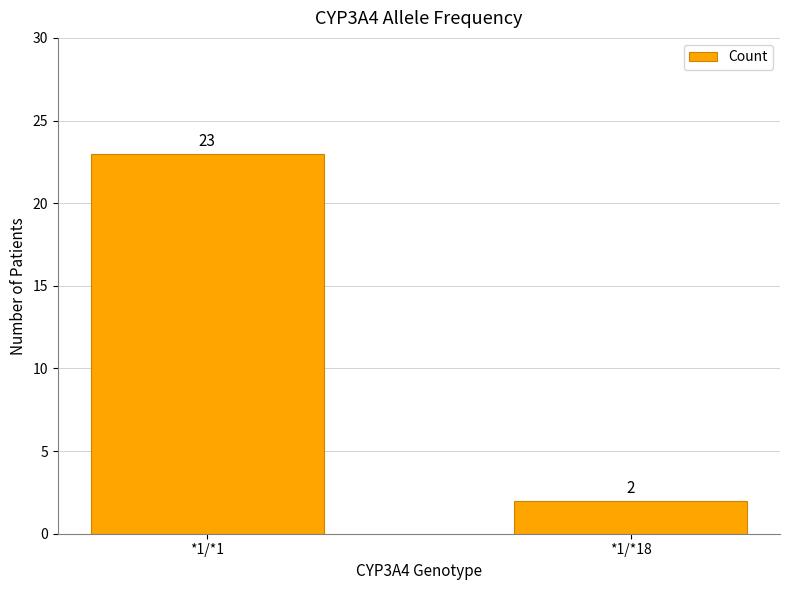

What is the value of the 2nd bar from the left?

2